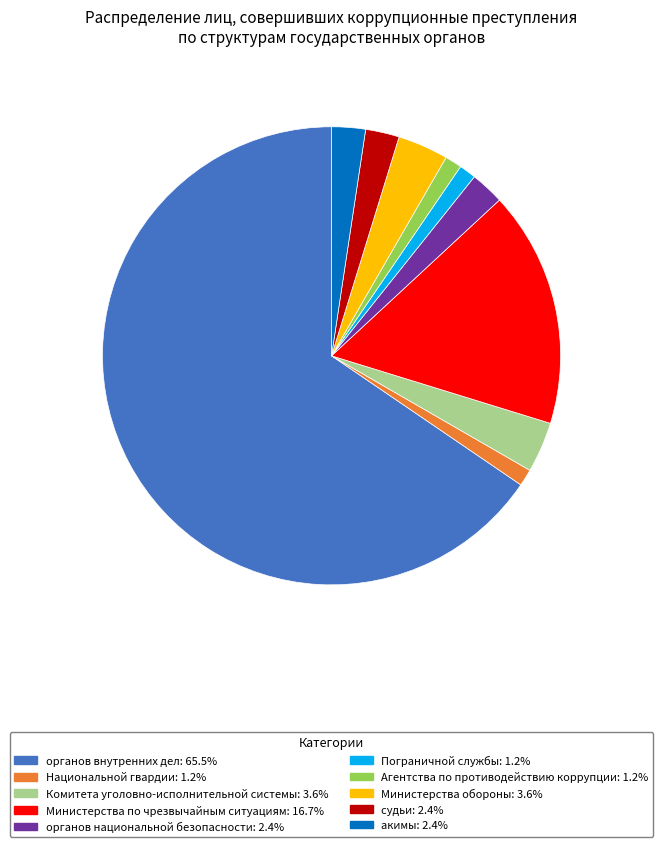

How many segments does this pie chart have?

10